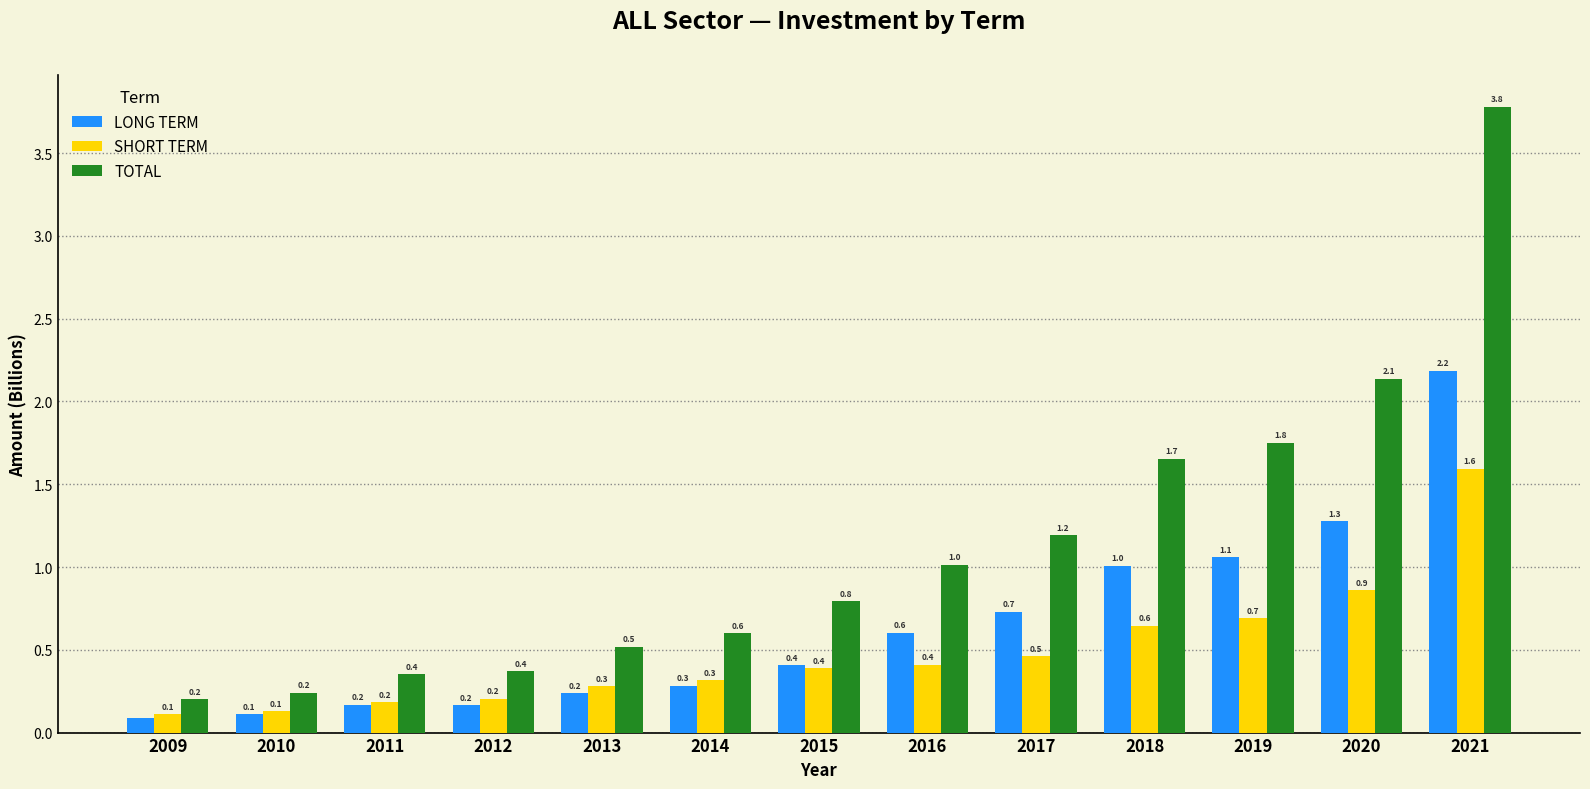

Reading left to right, extract all data points from this chart.

LONG TERM: 0.1	0.1	0.2	0.2	0.2	0.3	0.4	0.6	0.7	1.0	1.1	1.3	2.2
SHORT TERM: 0.1	0.1	0.2	0.2	0.3	0.3	0.4	0.4	0.5	0.6	0.7	0.9	1.6
TOTAL: 0.2	0.2	0.4	0.4	0.5	0.6	0.8	1.0	1.2	1.7	1.8	2.1	3.8